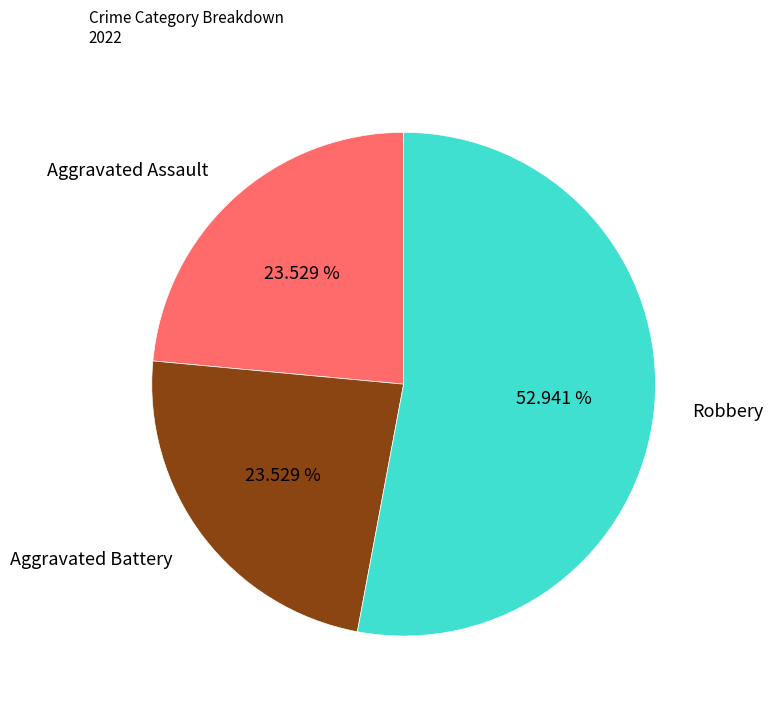

To the nearest percent, what portion does Aggravated Assault represent?

24%